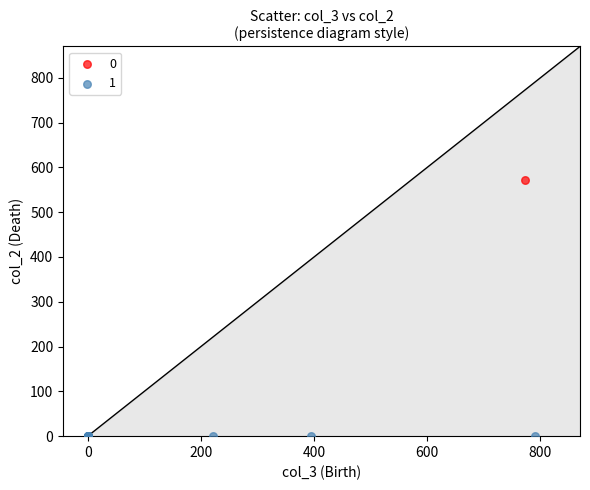

Which series contains the highest Y value?

0